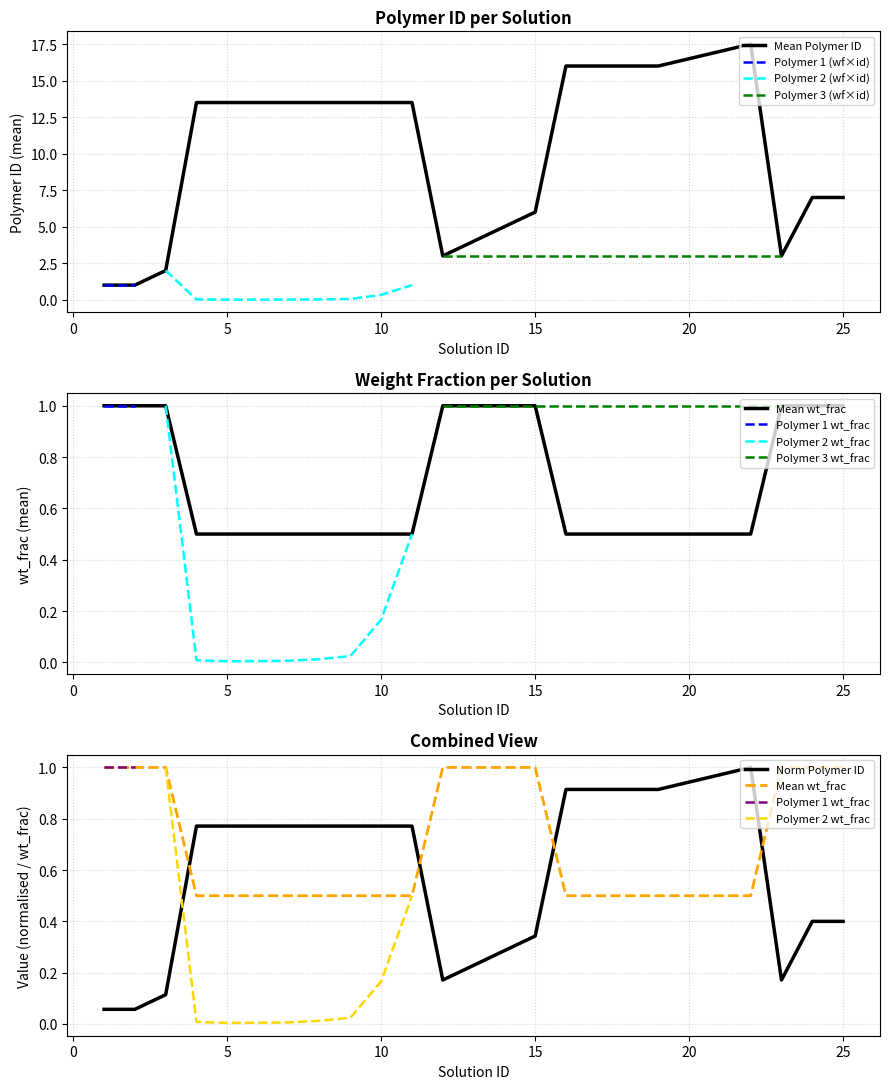

True or false: wt_frac and polymer_id cross at least once.

False